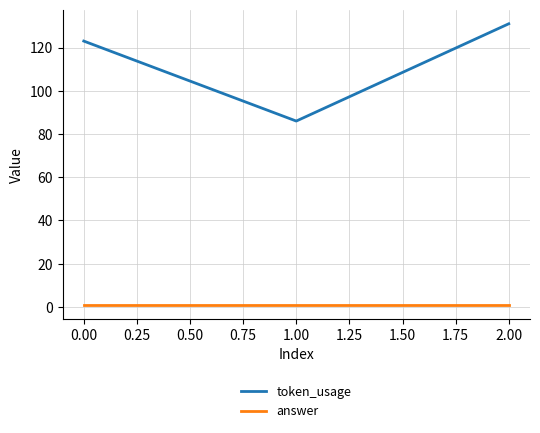

How many categories are shown in the chart?

3